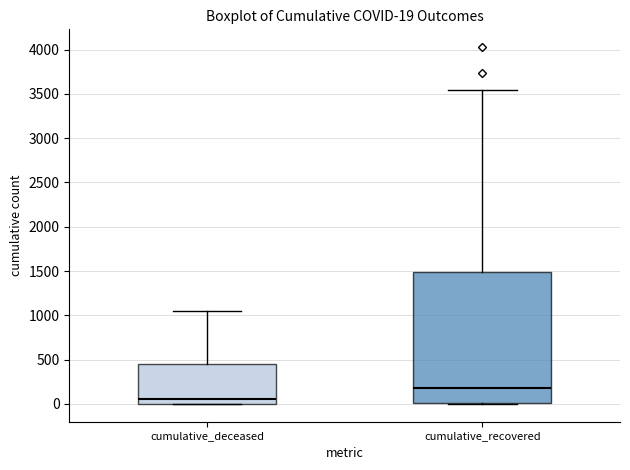

Which box's median line is the lowest?

cumulative_deceased